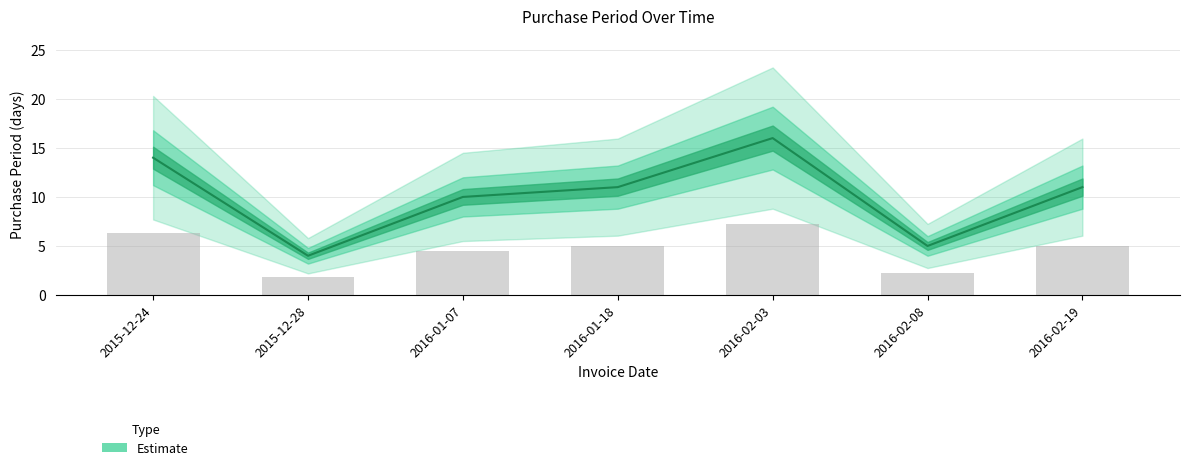

The chart shows a value of 2.2 at 2016-02-08. True or false?

True